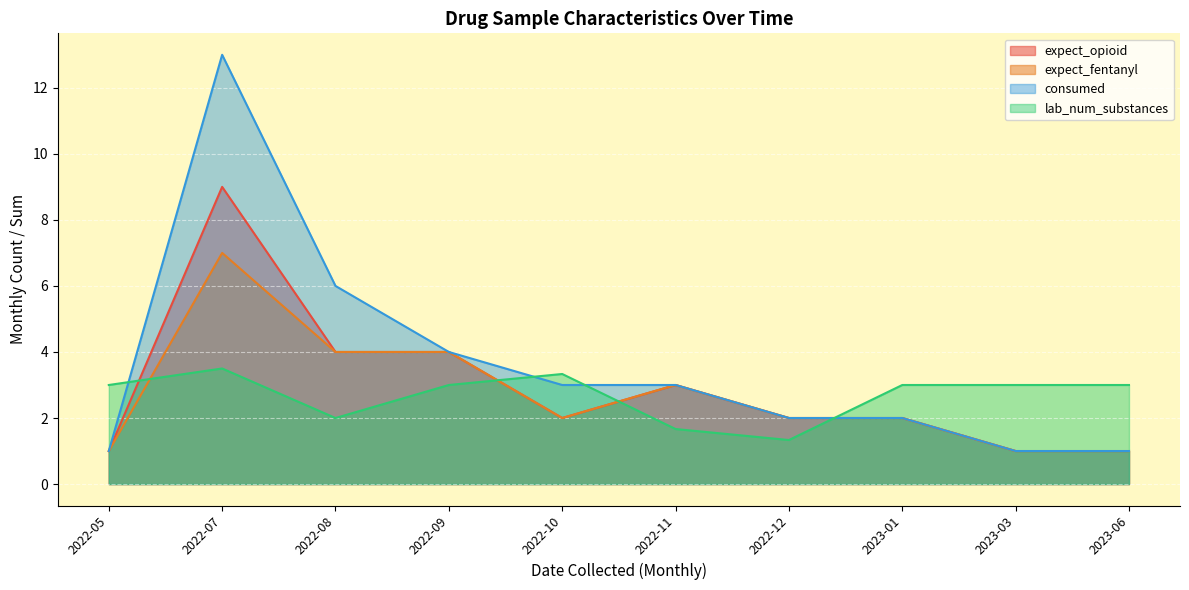

Is it true that expect_fentanyl equals 0 at 10?

False